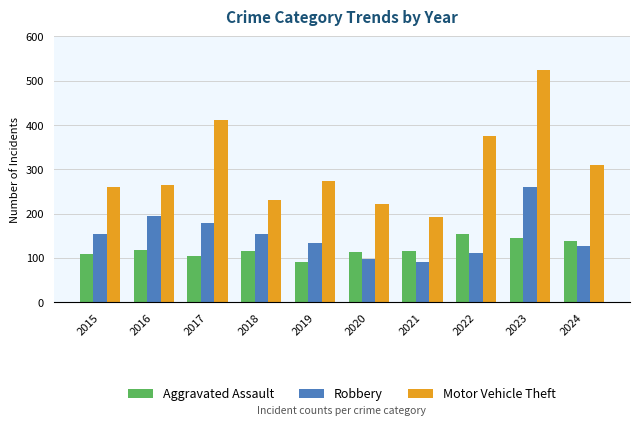

What is the average value of the Aggravated Assault series?

121